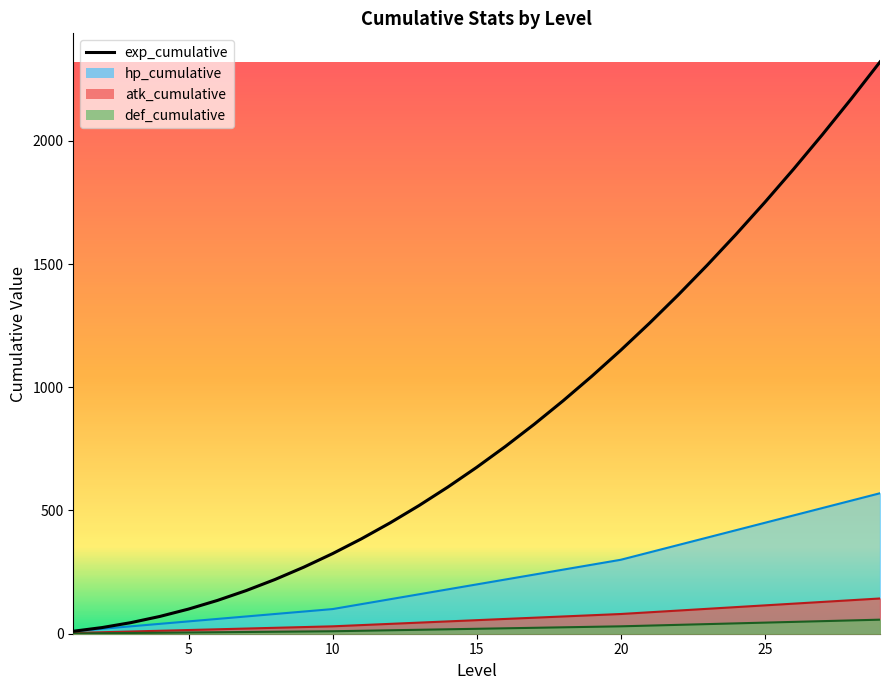

Is it true that the value at 10 is 30?

False